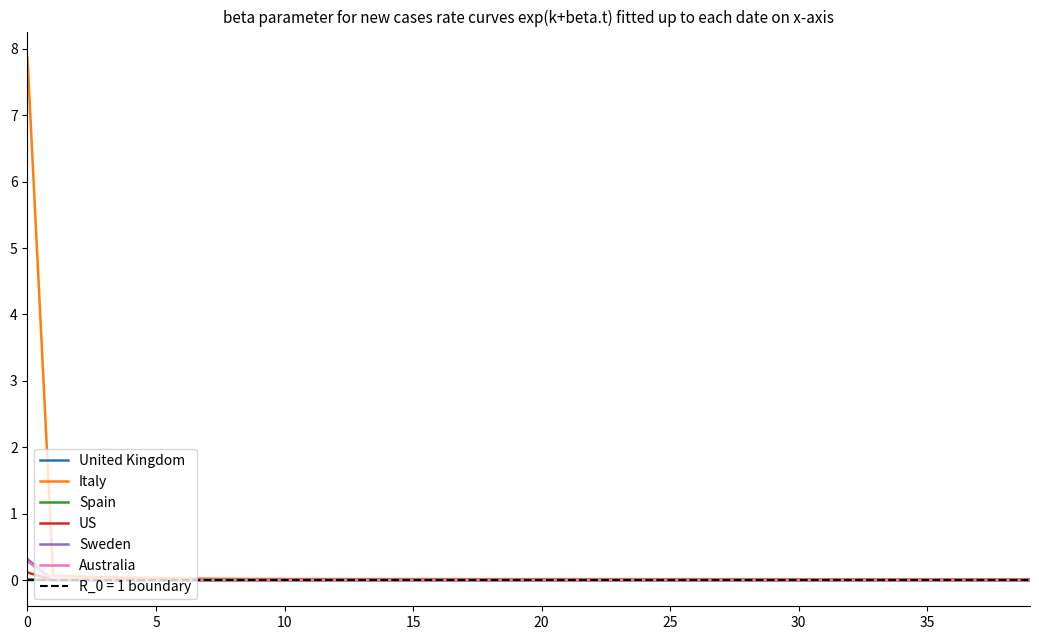

List the series in order of their peak value, highest first.

Italy, Sweden, Australia, US, Spain, United Kingdom